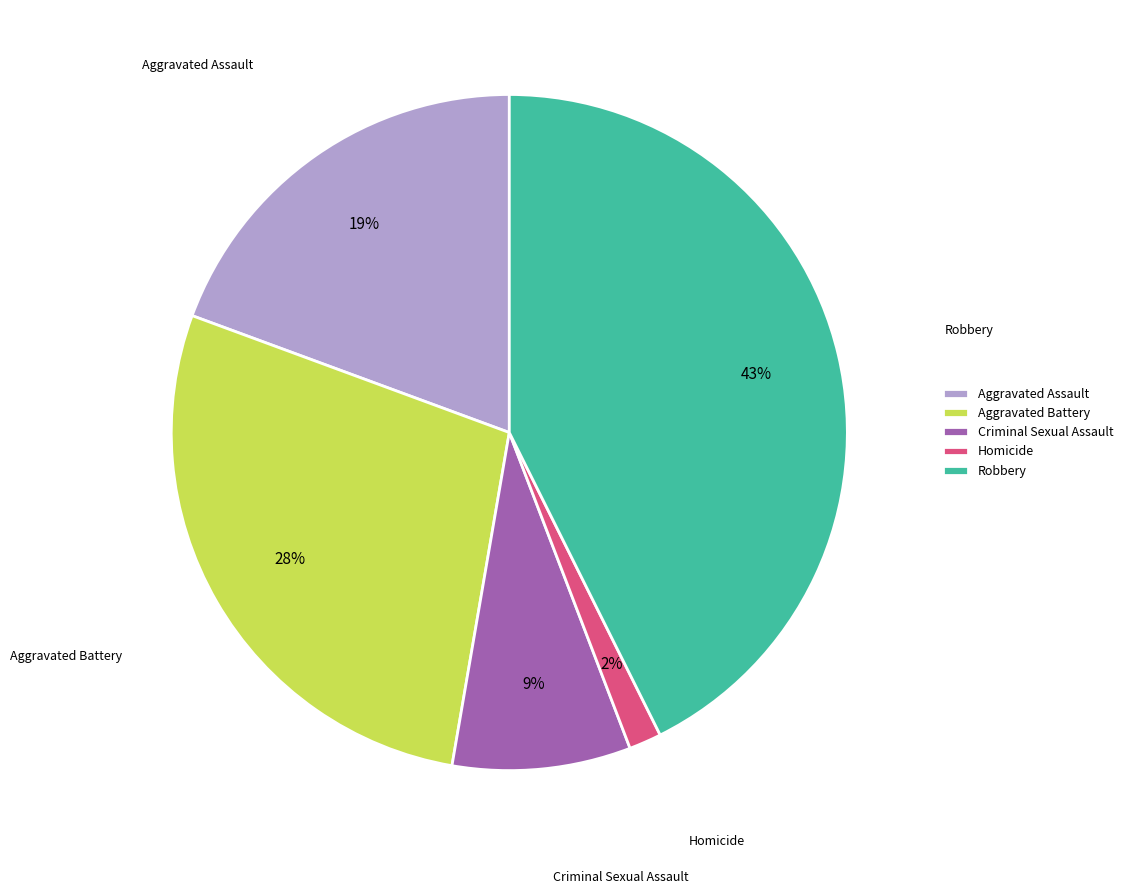

Is the sum of Criminal Sexual Assault and Aggravated Assault greater than half?

No